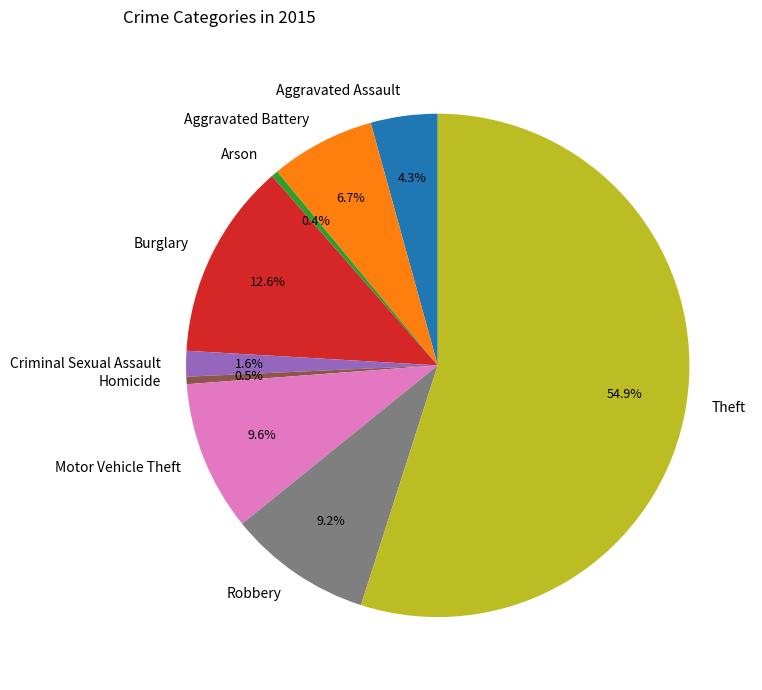

Which category has the biggest portion of the pie?

Theft